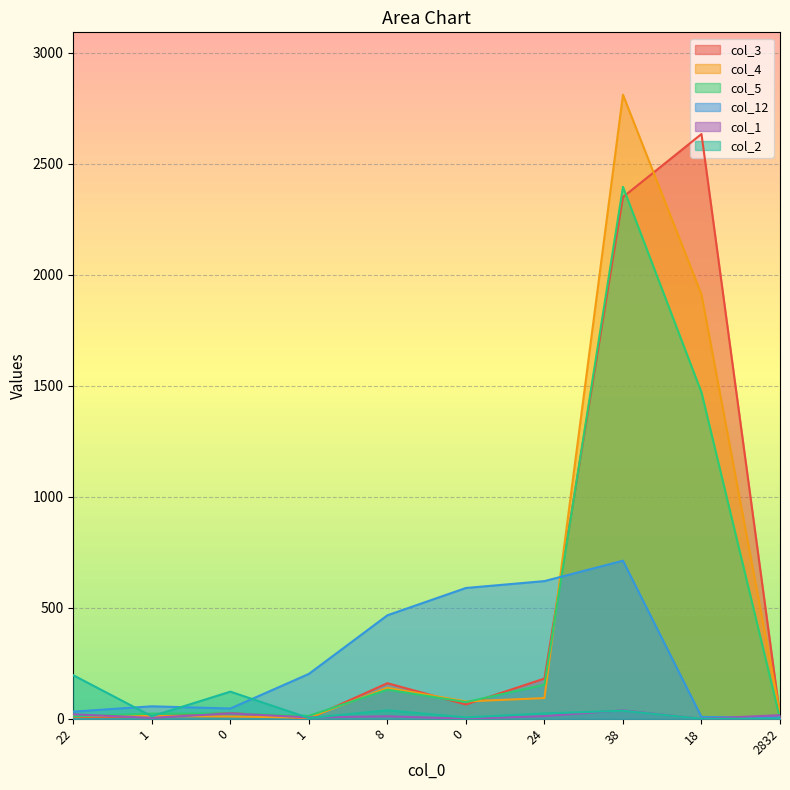

At which category does col_12 reach its first local peak?

1